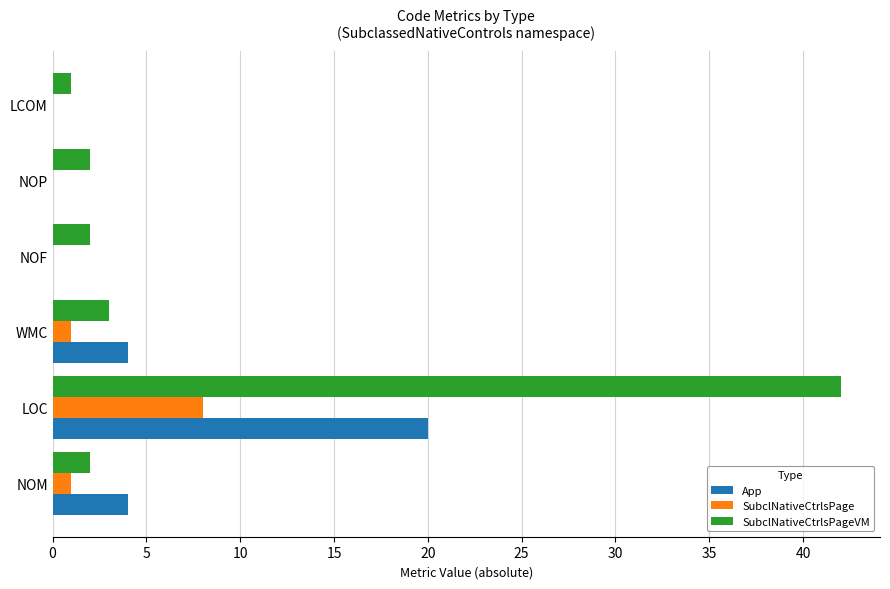

What is the maximum value shown in the chart?

42